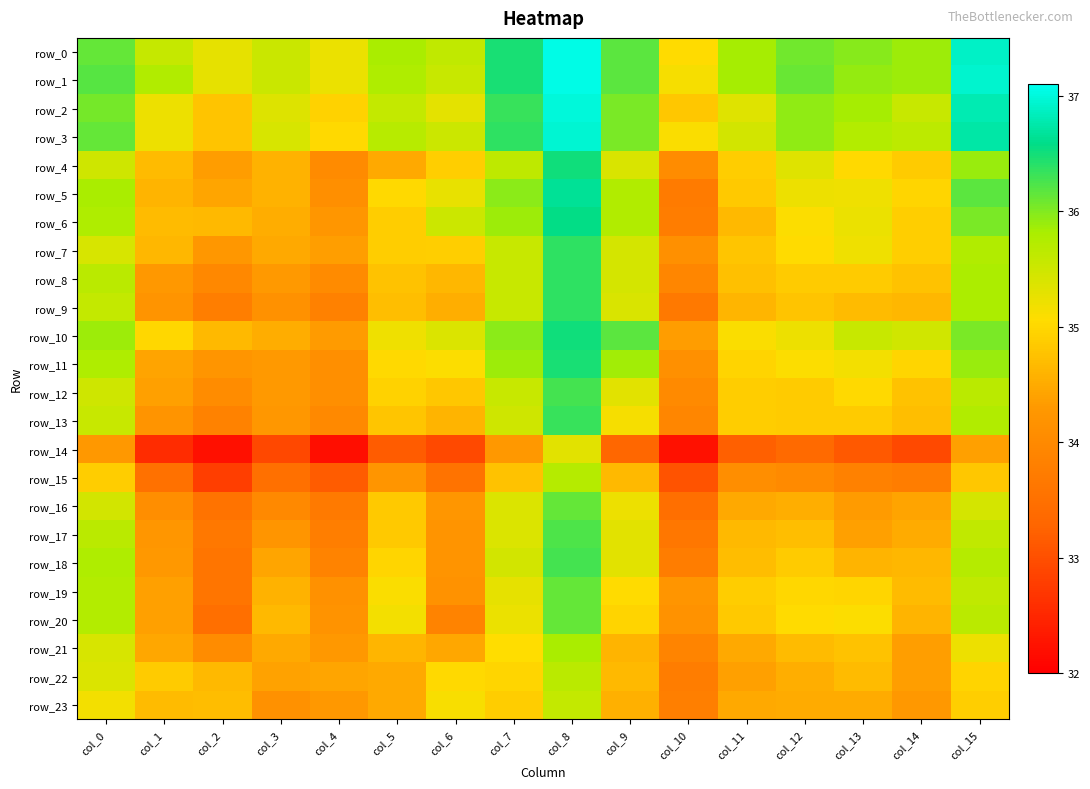

Reading left to right, extract all data points from this chart.

row_0: col_0=36.1	col_1=35.6	col_2=35.3	col_3=35.5	col_4=35.2	col_5=35.8	col_6=35.6	col_7=36.5	col_8=37.0	col_9=36.2	col_10=35.0	col_11=35.8	col_12=36.1	col_13=36.0	col_14=35.9	col_15=36.9
row_1: col_0=36.2	col_1=35.8	col_2=35.3	col_3=35.5	col_4=35.2	col_5=35.8	col_6=35.6	col_7=36.5	col_8=37.0	col_9=36.2	col_10=35.1	col_11=35.8	col_12=36.1	col_13=35.9	col_14=35.9	col_15=36.9
row_2: col_0=36.0	col_1=35.2	col_2=34.8	col_3=35.4	col_4=34.9	col_5=35.6	col_6=35.3	col_7=36.3	col_8=37.0	col_9=36.0	col_10=34.8	col_11=35.3	col_12=35.9	col_13=35.8	col_14=35.6	col_15=36.8
row_3: col_0=36.1	col_1=35.2	col_2=34.8	col_3=35.4	col_4=35.0	col_5=35.7	col_6=35.5	col_7=36.4	col_8=37.0	col_9=36.0	col_10=35.1	col_11=35.5	col_12=35.9	col_13=35.7	col_14=35.6	col_15=36.7
row_4: col_0=35.5	col_1=34.7	col_2=34.4	col_3=34.6	col_4=34.0	col_5=34.5	col_6=34.9	col_7=35.6	col_8=36.5	col_9=35.4	col_10=34.0	col_11=34.9	col_12=35.3	col_13=35.0	col_14=34.9	col_15=35.9
row_5: col_0=35.8	col_1=34.6	col_2=34.4	col_3=34.6	col_4=34.1	col_5=35.0	col_6=35.2	col_7=36.0	col_8=36.7	col_9=35.8	col_10=33.7	col_11=34.8	col_12=35.2	col_13=35.2	col_14=35.0	col_15=36.2
row_6: col_0=35.8	col_1=34.7	col_2=34.6	col_3=34.5	col_4=34.2	col_5=34.9	col_6=35.5	col_7=35.9	col_8=36.6	col_9=35.8	col_10=33.8	col_11=34.6	col_12=35.1	col_13=35.2	col_14=34.9	col_15=36.0
row_7: col_0=35.4	col_1=34.6	col_2=34.3	col_3=34.5	col_4=34.4	col_5=34.9	col_6=34.9	col_7=35.5	col_8=36.4	col_9=35.4	col_10=34.1	col_11=34.8	col_12=35.0	col_13=35.2	col_14=34.9	col_15=35.8
row_8: col_0=35.7	col_1=34.3	col_2=34.0	col_3=34.3	col_4=34.0	col_5=34.8	col_6=34.6	col_7=35.5	col_8=36.4	col_9=35.4	col_10=33.9	col_11=34.7	col_12=34.9	col_13=34.9	col_14=34.8	col_15=35.8
row_9: col_0=35.6	col_1=34.2	col_2=33.8	col_3=34.1	col_4=33.8	col_5=34.7	col_6=34.5	col_7=35.5	col_8=36.4	col_9=35.4	col_10=33.7	col_11=34.6	col_12=34.8	col_13=34.7	col_14=34.6	col_15=35.8
row_10: col_0=35.9	col_1=35.0	col_2=34.6	col_3=34.5	col_4=34.3	col_5=35.2	col_6=35.4	col_7=36.0	col_8=36.5	col_9=36.2	col_10=34.3	col_11=35.1	col_12=35.2	col_13=35.6	col_14=35.5	col_15=36.0
row_11: col_0=35.8	col_1=34.4	col_2=34.2	col_3=34.3	col_4=34.1	col_5=35.0	col_6=35.1	col_7=35.9	col_8=36.5	col_9=35.9	col_10=34.1	col_11=35.0	col_12=35.1	col_13=35.2	col_14=35.0	col_15=35.9
row_12: col_0=35.5	col_1=34.4	col_2=34.0	col_3=34.3	col_4=34.1	col_5=34.9	col_6=34.8	col_7=35.5	col_8=36.3	col_9=35.3	col_10=34.0	col_11=34.9	col_12=34.9	col_13=35.0	col_14=34.8	col_15=35.7
row_13: col_0=35.5	col_1=34.2	col_2=33.8	col_3=34.3	col_4=34.0	col_5=34.8	col_6=34.6	col_7=35.5	col_8=36.3	col_9=35.1	col_10=33.9	col_11=34.9	col_12=34.9	col_13=34.9	col_14=34.7	col_15=35.8
row_14: col_0=34.3	col_1=32.6	col_2=32.2	col_3=32.9	col_4=32.2	col_5=33.2	col_6=32.9	col_7=34.3	col_8=35.3	col_9=33.3	col_10=32.2	col_11=33.2	col_12=33.4	col_13=33.1	col_14=32.9	col_15=34.4
row_15: col_0=34.9	col_1=33.5	col_2=32.8	col_3=33.5	col_4=33.2	col_5=34.2	col_6=33.5	col_7=34.8	col_8=35.7	col_9=34.6	col_10=33.0	col_11=34.1	col_12=34.0	col_13=33.8	col_14=33.7	col_15=34.8
row_16: col_0=35.5	col_1=34.1	col_2=33.5	col_3=34.0	col_4=33.7	col_5=34.8	col_6=34.2	col_7=35.4	col_8=36.1	col_9=35.2	col_10=33.5	col_11=34.5	col_12=34.5	col_13=34.3	col_14=34.4	col_15=35.4
row_17: col_0=35.7	col_1=34.2	col_2=33.6	col_3=34.2	col_4=33.8	col_5=34.8	col_6=34.2	col_7=35.4	col_8=36.2	col_9=35.3	col_10=33.6	col_11=34.6	col_12=34.7	col_13=34.4	col_14=34.5	col_15=35.6
row_18: col_0=35.8	col_1=34.3	col_2=33.6	col_3=34.4	col_4=33.9	col_5=35.0	col_6=34.2	col_7=35.5	col_8=36.3	col_9=35.3	col_10=33.8	col_11=34.7	col_12=34.9	col_13=34.6	col_14=34.6	col_15=35.7
row_19: col_0=35.7	col_1=34.4	col_2=33.6	col_3=34.6	col_4=34.1	col_5=35.1	col_6=34.2	col_7=35.3	col_8=36.1	col_9=35.0	col_10=34.2	col_11=34.9	col_12=35.0	col_13=35.0	col_14=34.7	col_15=35.6
row_20: col_0=35.7	col_1=34.4	col_2=33.5	col_3=34.7	col_4=34.2	col_5=35.1	col_6=33.9	col_7=35.2	col_8=36.1	col_9=35.0	col_10=34.2	col_11=34.8	col_12=35.0	col_13=35.1	col_14=34.6	col_15=35.7
row_21: col_0=35.4	col_1=34.5	col_2=34.0	col_3=34.5	col_4=34.3	col_5=34.6	col_6=34.5	col_7=35.1	col_8=35.8	col_9=34.6	col_10=33.9	col_11=34.5	col_12=34.7	col_13=34.8	col_14=34.4	col_15=35.2
row_22: col_0=35.4	col_1=34.9	col_2=34.6	col_3=34.4	col_4=34.5	col_5=34.5	col_6=35.0	col_7=35.0	col_8=35.7	col_9=34.6	col_10=33.8	col_11=34.4	col_12=34.5	col_13=34.7	col_14=34.4	col_15=35.0
row_23: col_0=35.1	col_1=34.7	col_2=34.7	col_3=34.1	col_4=34.3	col_5=34.5	col_6=35.1	col_7=34.9	col_8=35.6	col_9=34.6	col_10=33.8	col_11=34.5	col_12=34.5	col_13=34.5	col_14=34.3	col_15=34.9